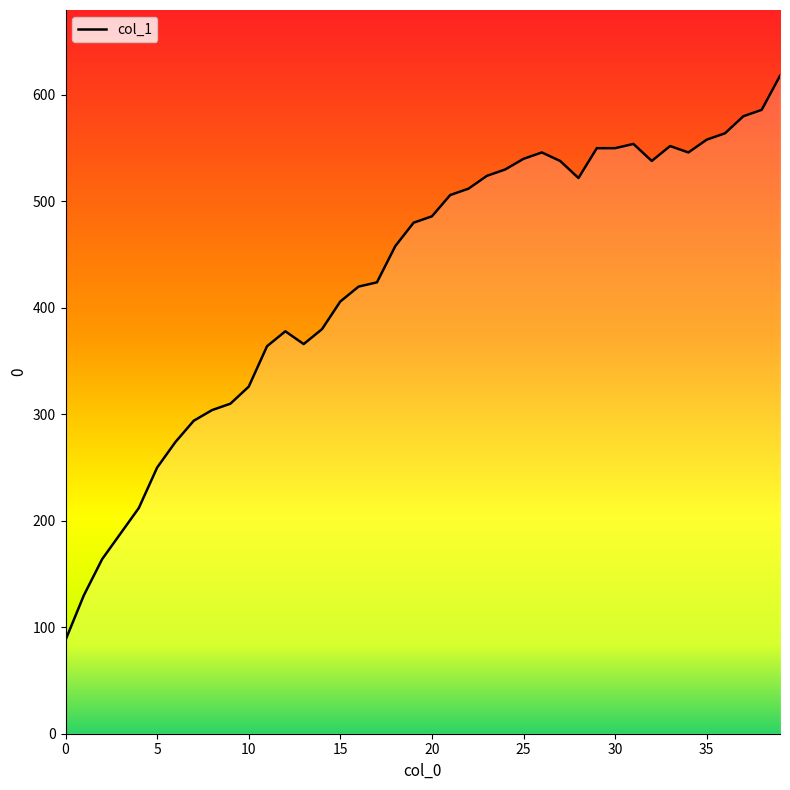

What is the maximum value shown in the chart?

618